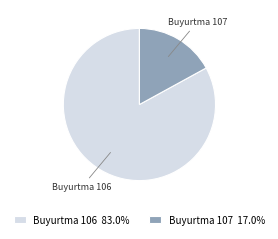

Which has a higher value, Buyurtma 106 or Buyurtma 107?

Buyurtma 106